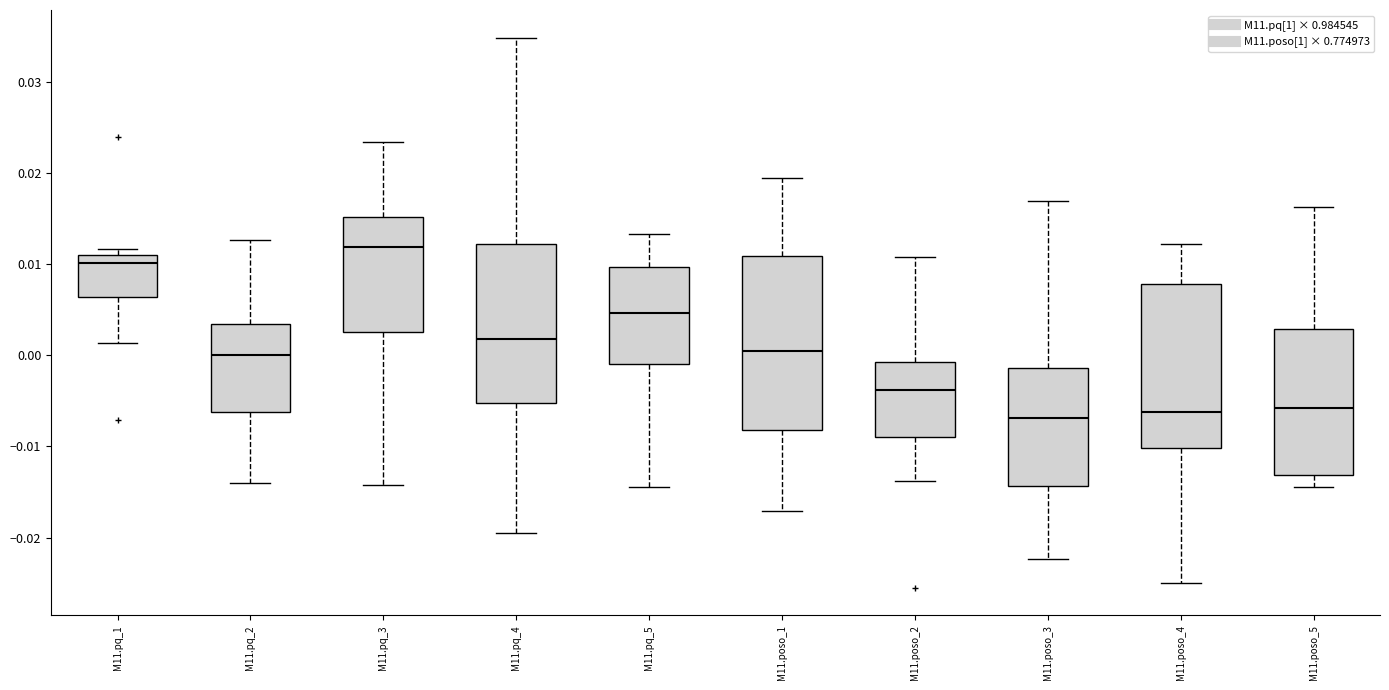

Reading left to right, transcribe this box plot: for each box, give where its median line is, the range the box spans, and where its two whiskers end, as read against the y-axis. The values are not printed on the chart, so give them approximately, as read against the axis.

M11.pq_1: median 0.010, box 0.006 to 0.011, whiskers 0.001 to 0.012
M11.pq_2: median 0.000, box -0.006 to 0.003, whiskers -0.014 to 0.013
M11.pq_3: median 0.012, box 0.002 to 0.015, whiskers -0.014 to 0.023
M11.pq_4: median 0.002, box -0.005 to 0.012, whiskers -0.019 to 0.035
M11.pq_5: median 0.005, box -0.001 to 0.010, whiskers -0.015 to 0.013
M11.poso_1: median 0.001, box -0.008 to 0.011, whiskers -0.017 to 0.019
M11.poso_2: median -0.004, box -0.009 to -0.001, whiskers -0.014 to 0.011
M11.poso_3: median -0.007, box -0.014 to -0.001, whiskers -0.022 to 0.017
M11.poso_4: median -0.006, box -0.010 to 0.008, whiskers -0.025 to 0.012
M11.poso_5: median -0.006, box -0.013 to 0.003, whiskers -0.014 to 0.016